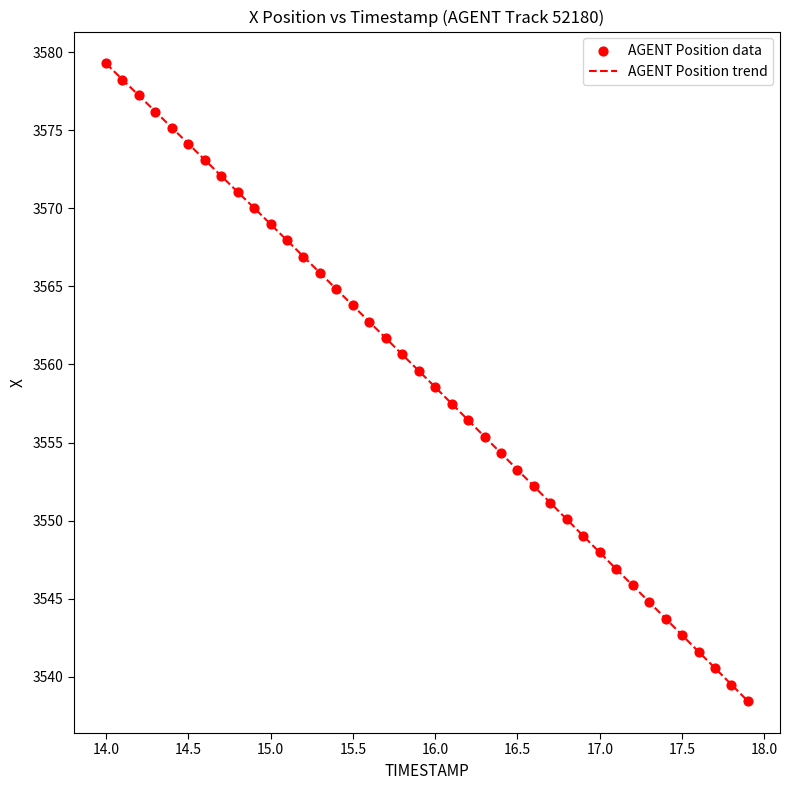

What is the greatest value displayed?

3579.3